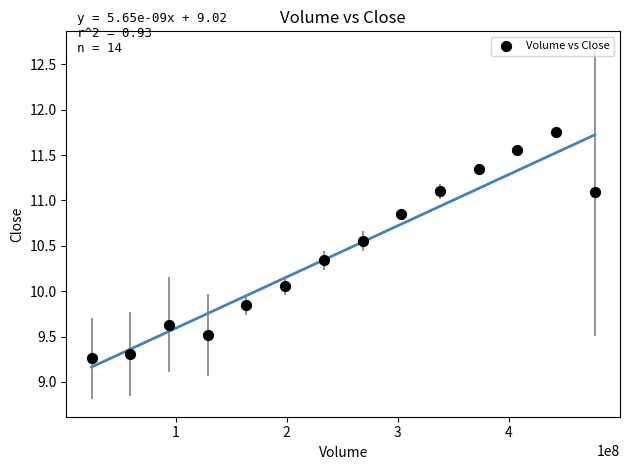

What is the range of Y values (max minus min)?

2.5